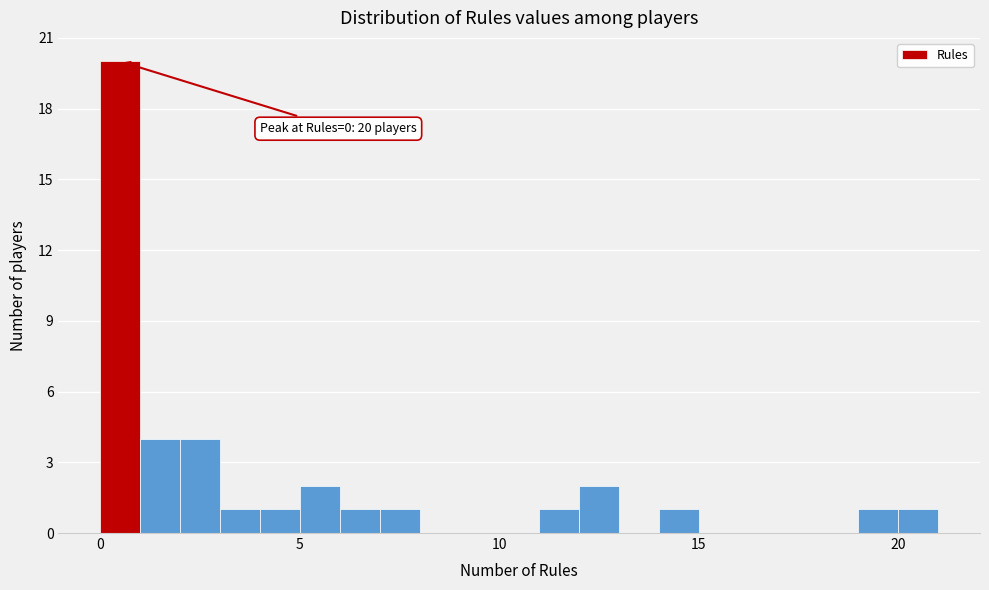

Around what value on the x-axis is the tallest bar? Give the approximate position of its centre, as read against the axis.

0.5